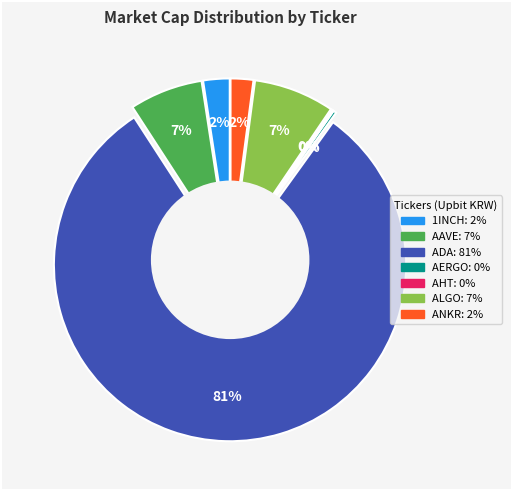

What is the change in value from ALGO to ANKR?

-1329914254